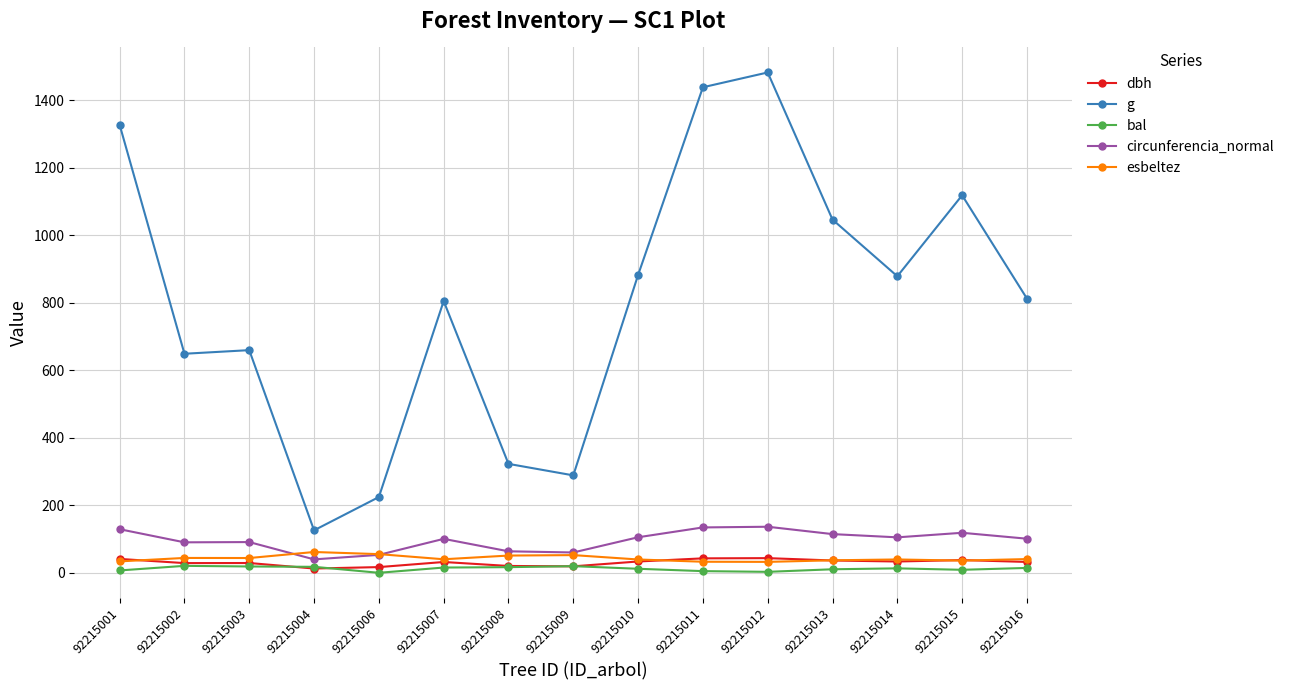

What is the value of the dbh point at the 10th from the left?

42.8